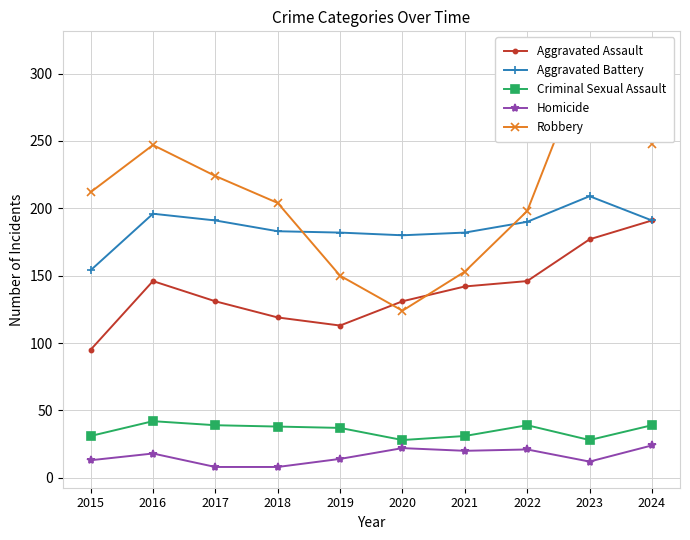

What is the value of the Robbery point at the 6th from the left?

124